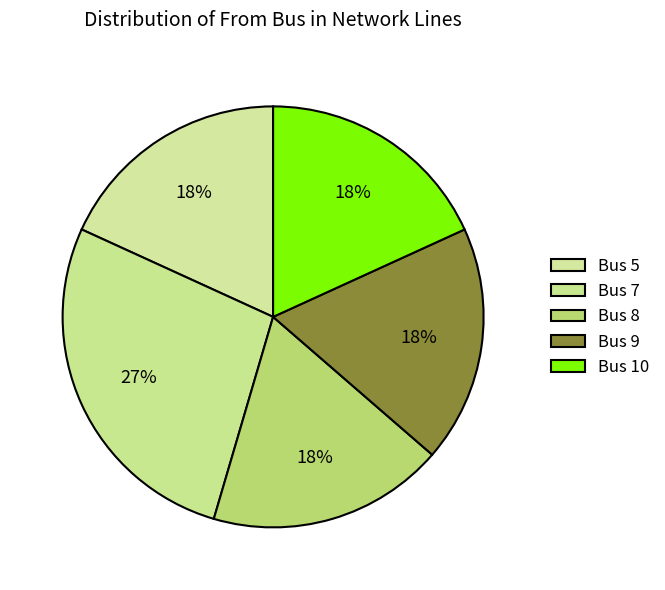

How many slices are in this pie chart?

5